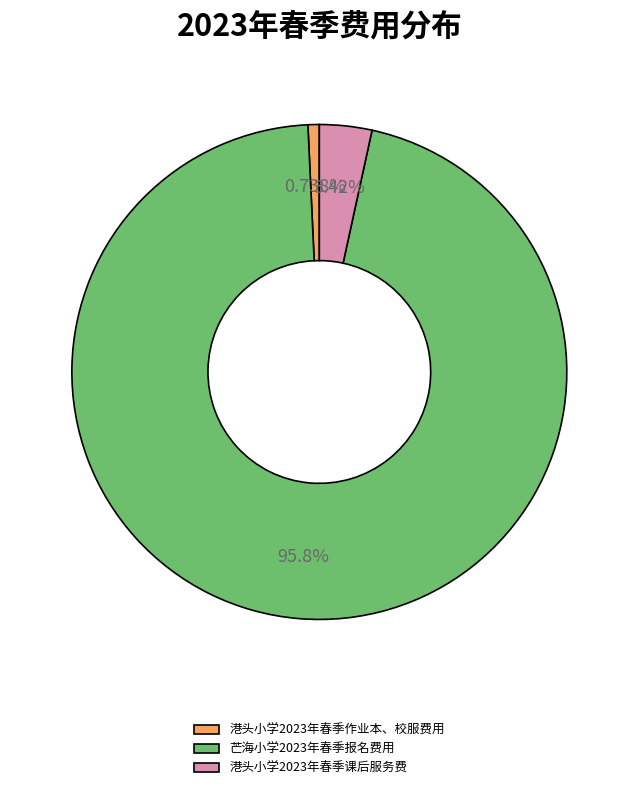

Combined, do 港头小学2023年春季课后服务费 and 港头小学2023年春季作业本、校服费用 account for over 50%?

No